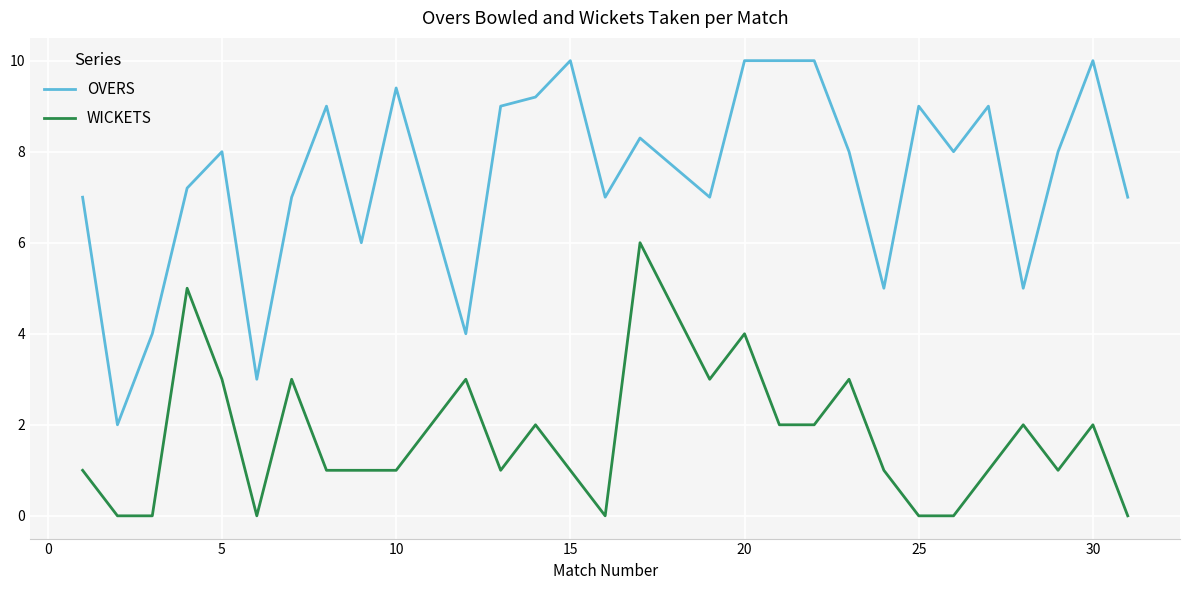

Which series has the largest range (max minus min)?

OVERS